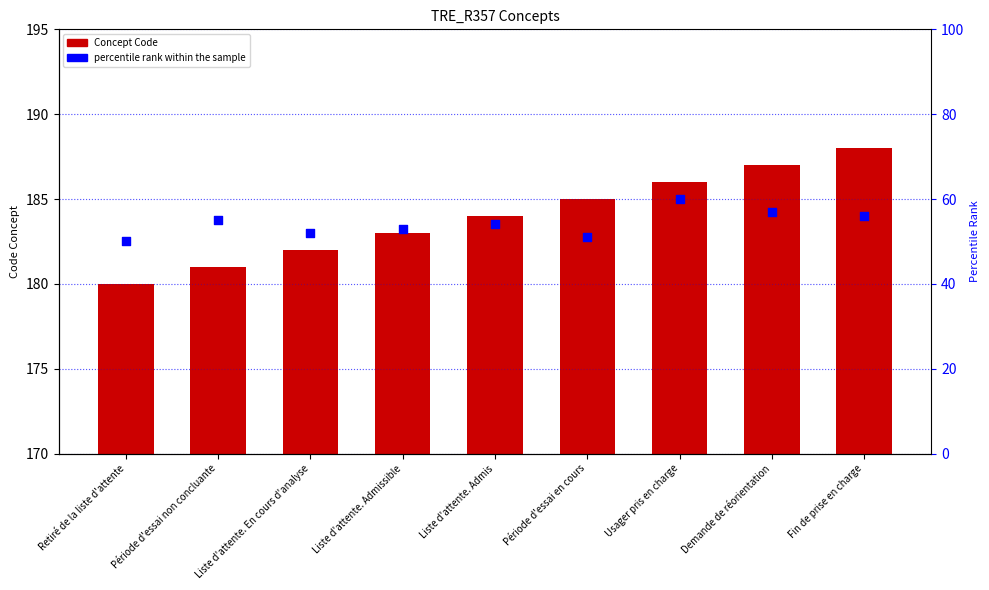

Which series has the largest total across all categories?

Concept